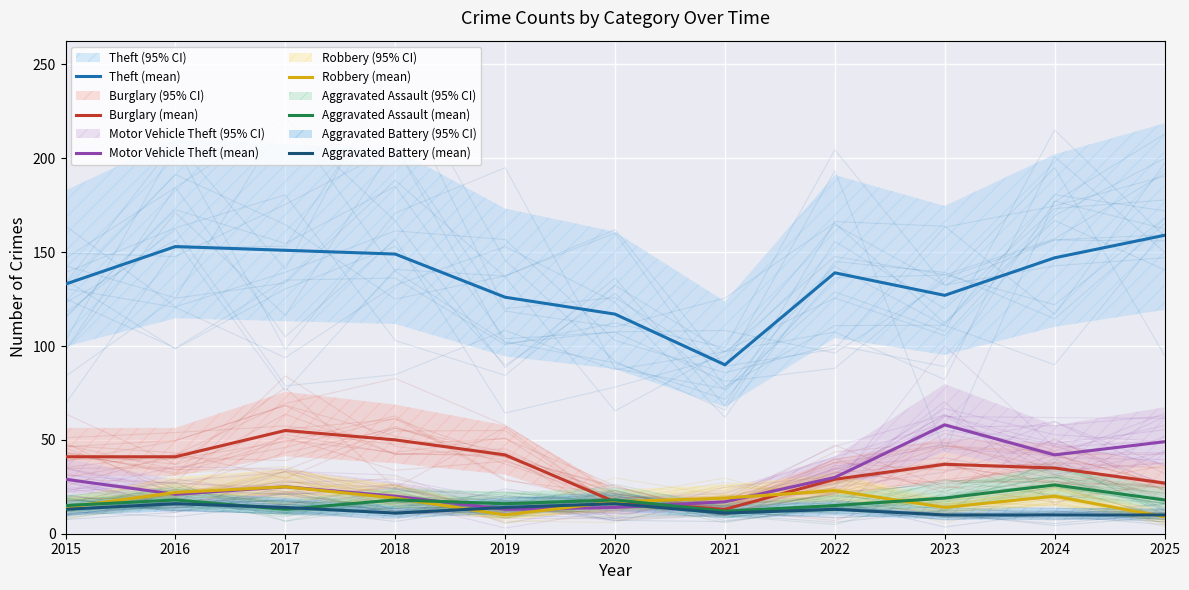

List the labels in order of Burglary (mean) value, smallest first.

2021, 2020, 2025, 2022, 2024, 2023, 2015, 2016, 2019, 2018, 2017